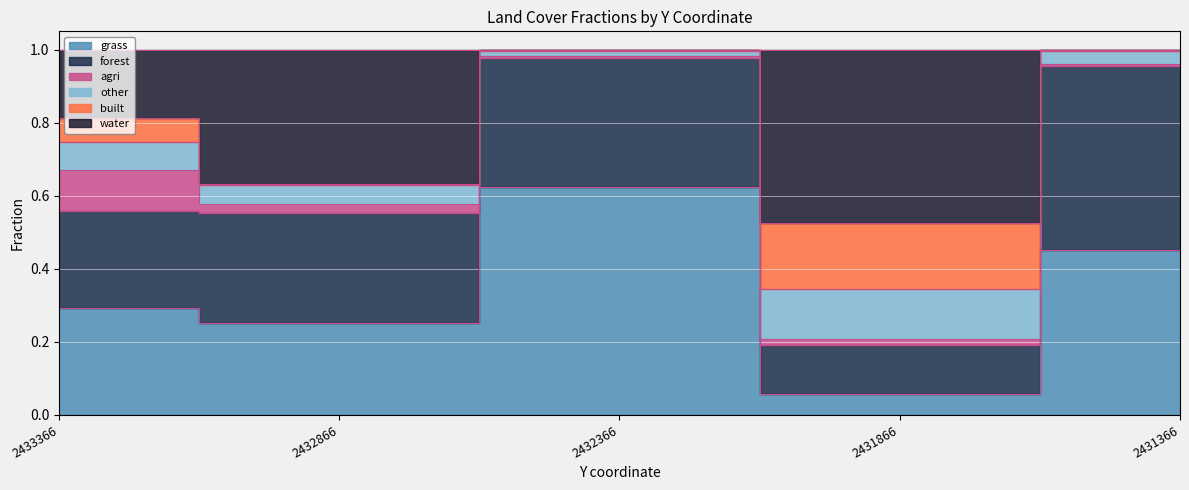

Which has a higher value, 2432866.126422 or 2433366.126422?

2433366.126422